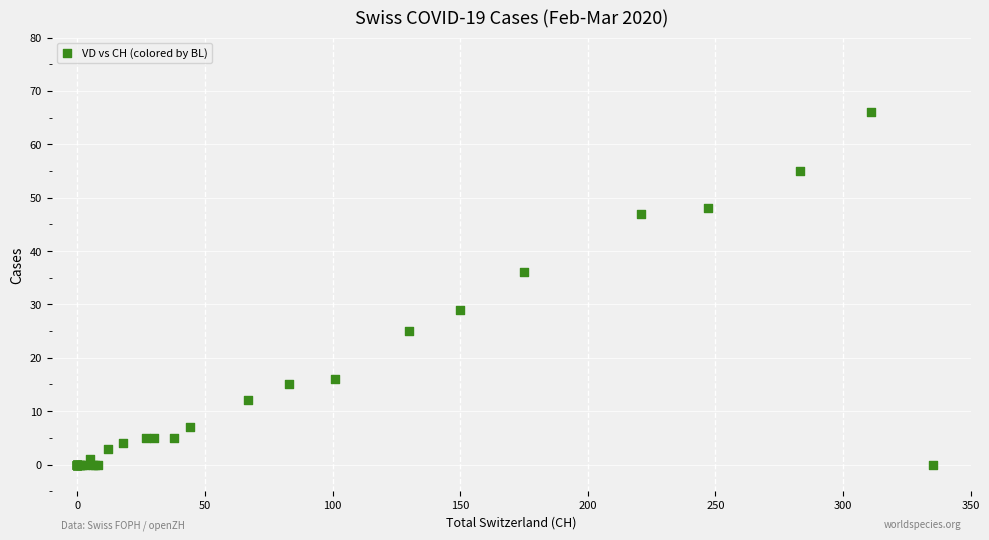

What Y value in the scatter plot is closest to 33?

36